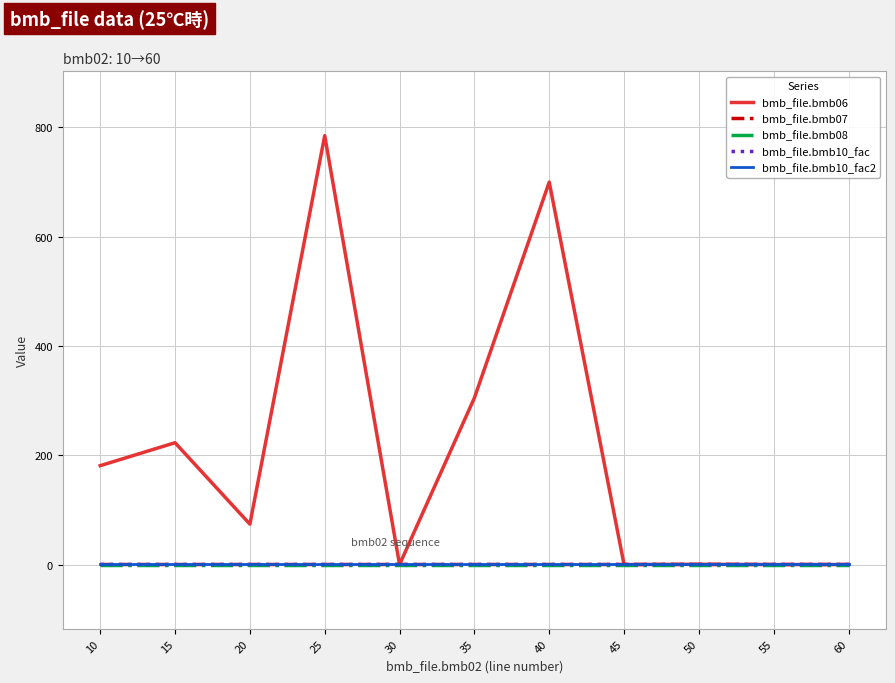

True or false: bmb_file.bmb07 has more than 2 points higher than both neighbors.

False